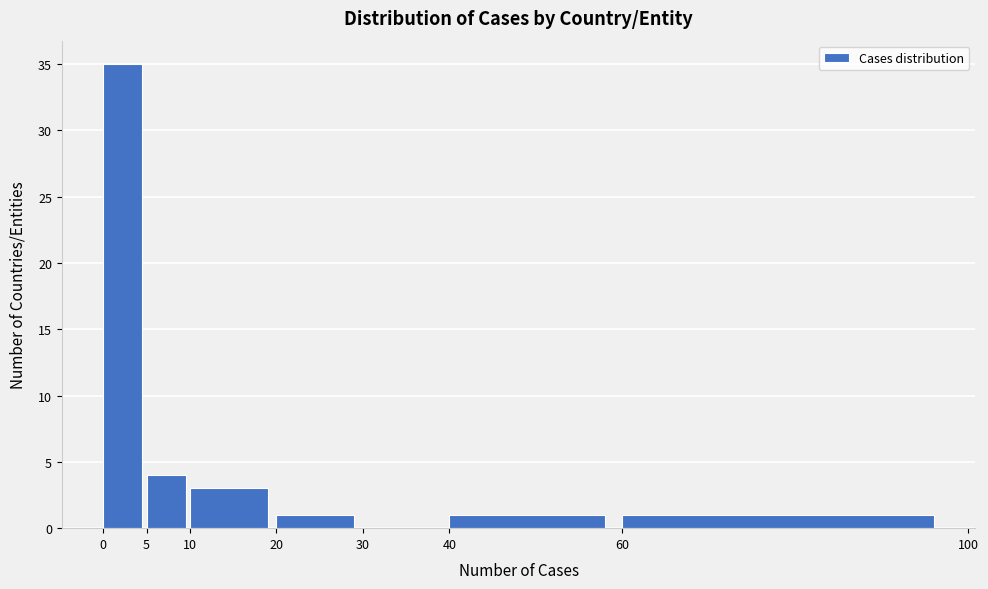

Over which range of the x-axis is the bar tallest?

0 to 5